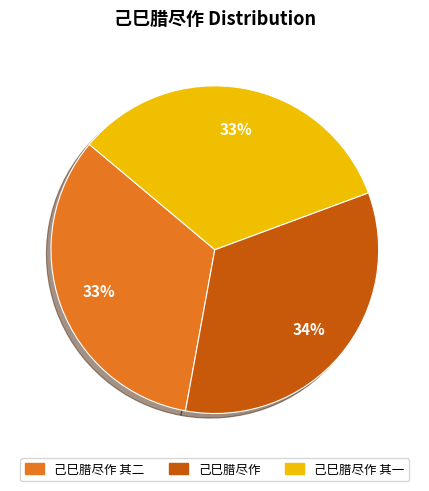

To the nearest percent, what is the average slice percentage?

33%